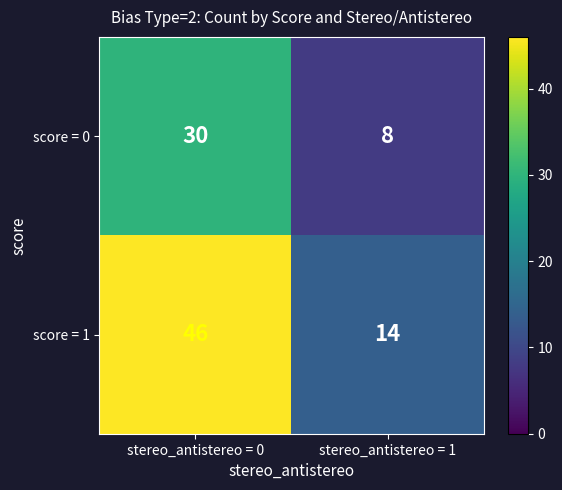

Which series has the widest spread of values?

score = 1